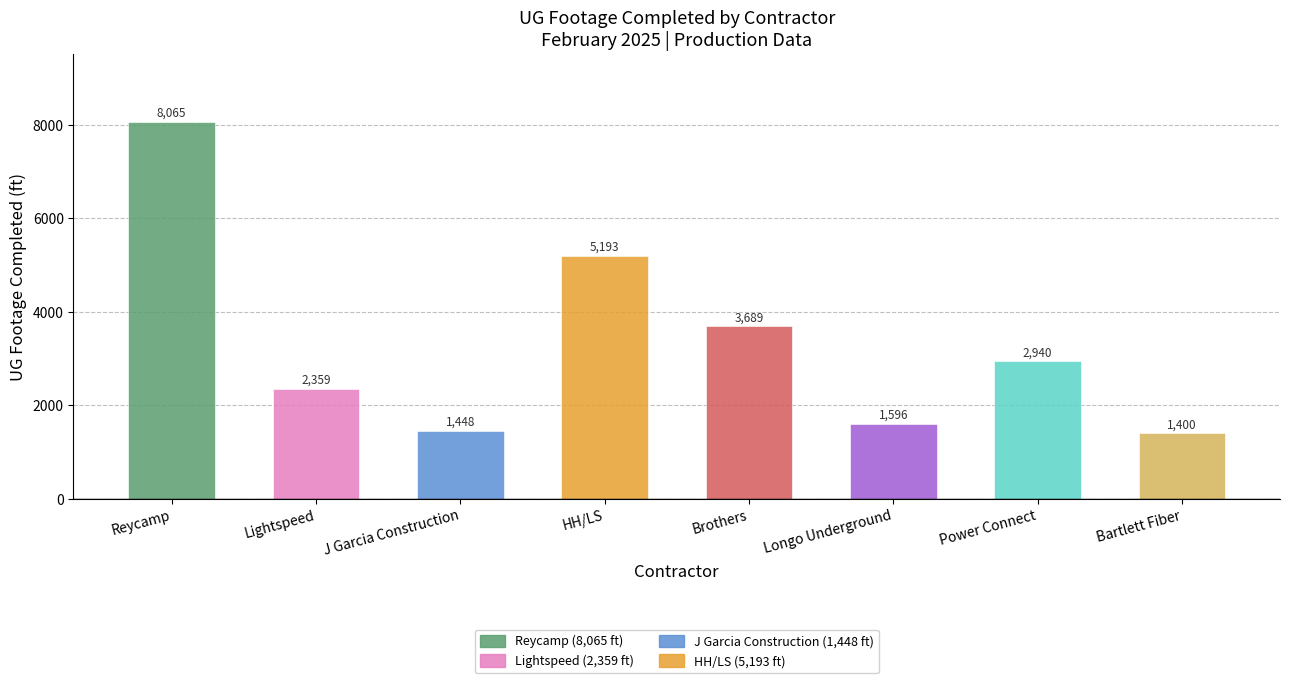

Reading right to left, transcribe all the data shown in this chart.

1400	2940	1596	3689	5193	1448	2359	8065